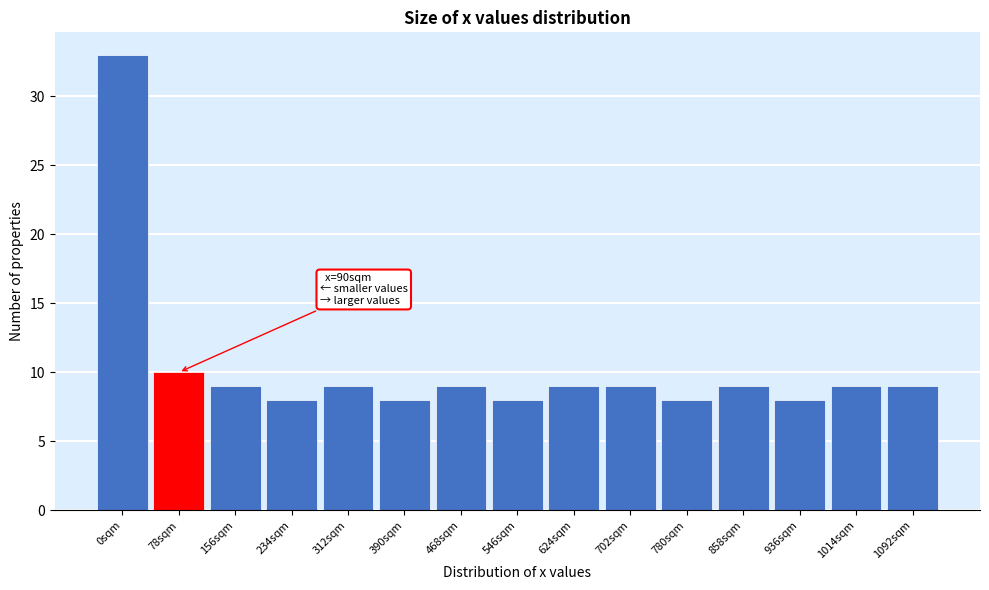

Reading right to left, transcribe all the data shown in this chart.

9	9	8	9	8	9	9	8	9	8	9	8	9	10	33